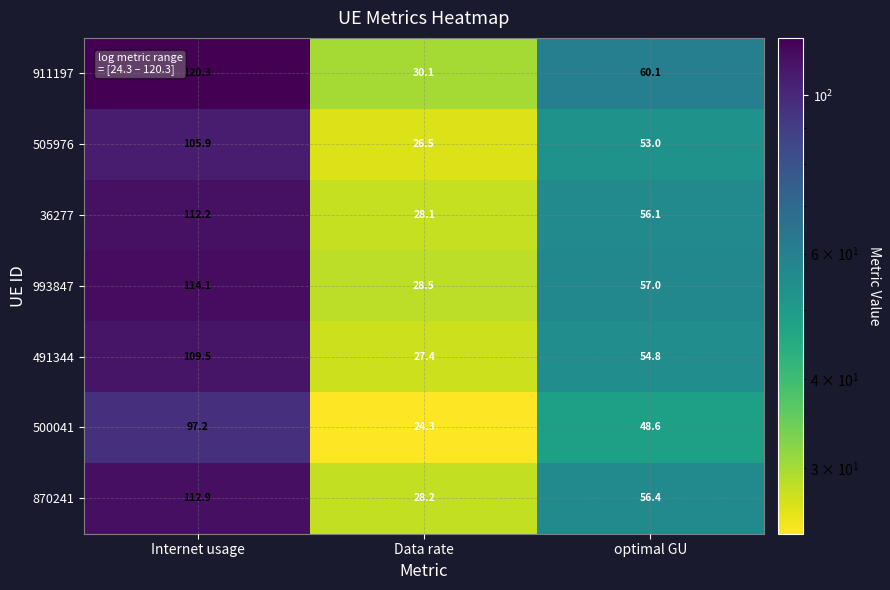

At which label is 500041 closest to 60?

optimal GU